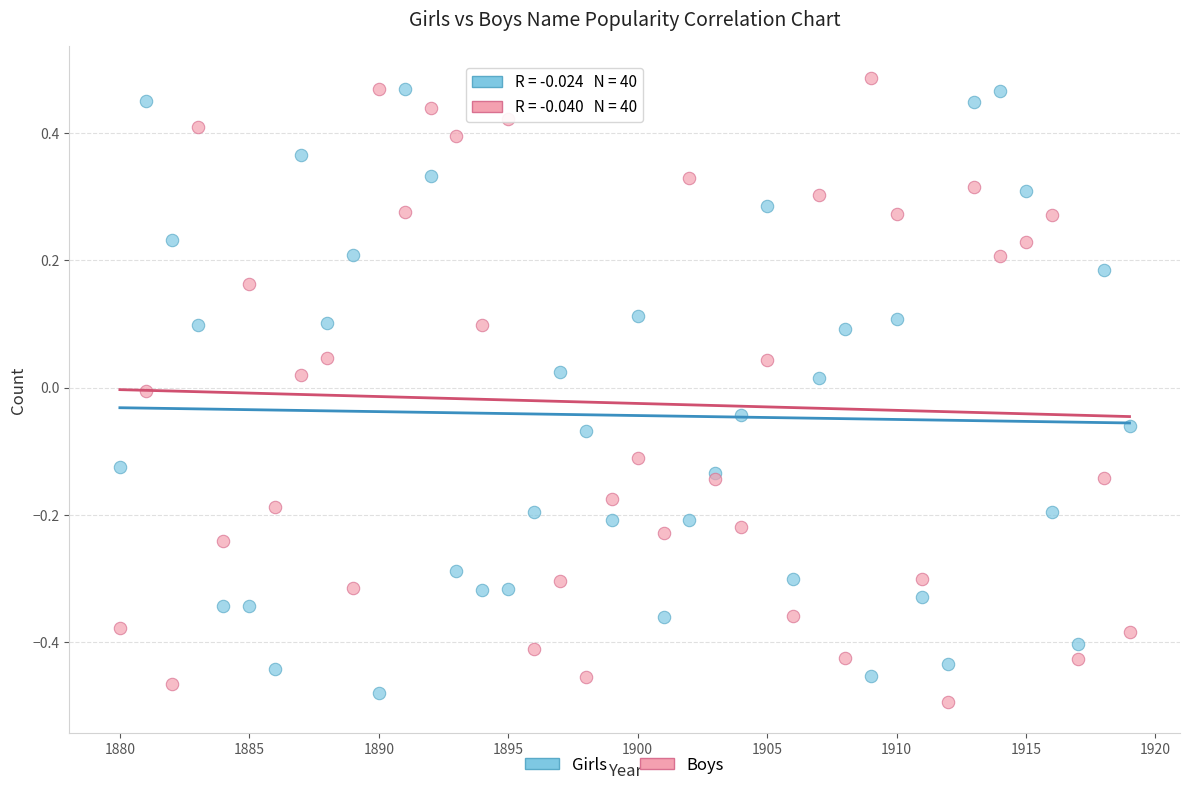

What is the X range (max minus min) for the scatter plot?

39.0